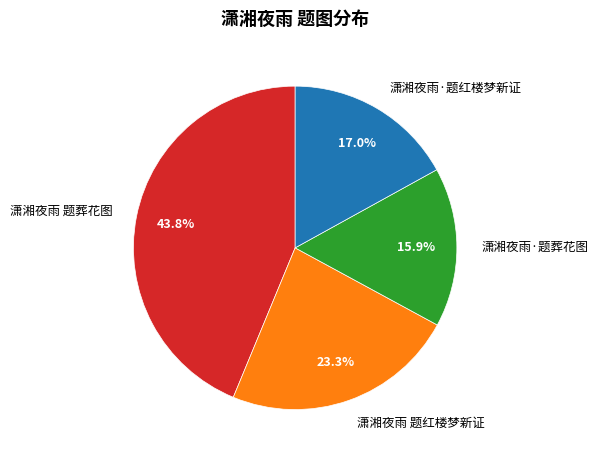

To the nearest percent, what is the average slice percentage?

25%